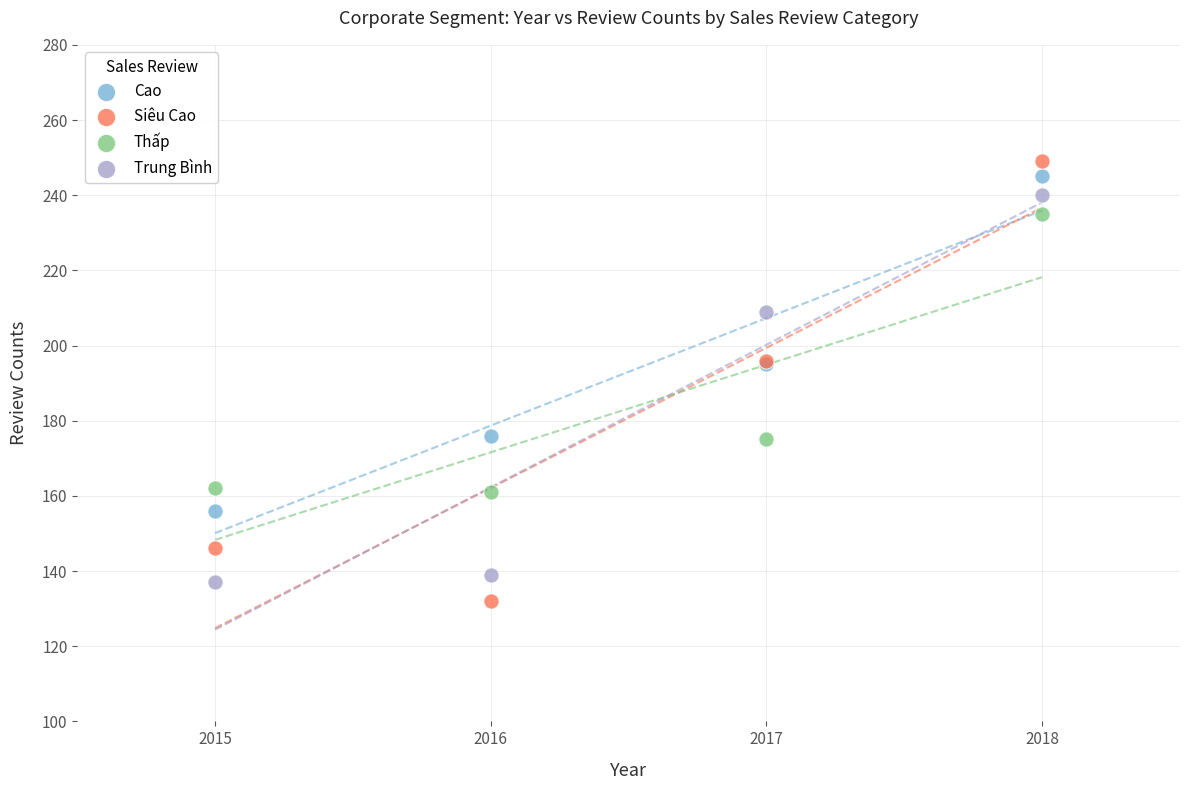

Which series has the widest spread of Y values?

Siêu Cao